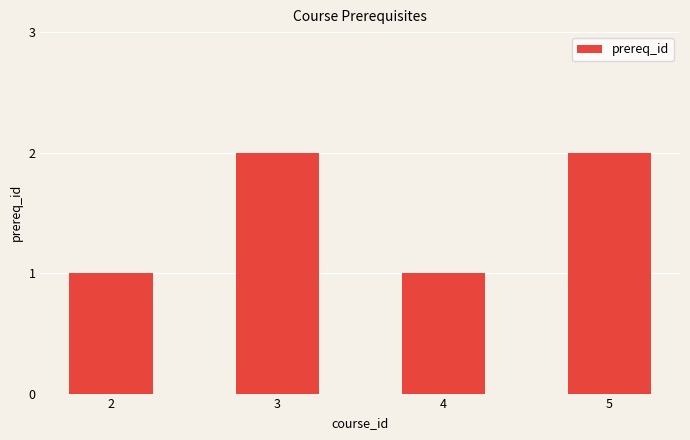

What is the smallest value displayed?

1